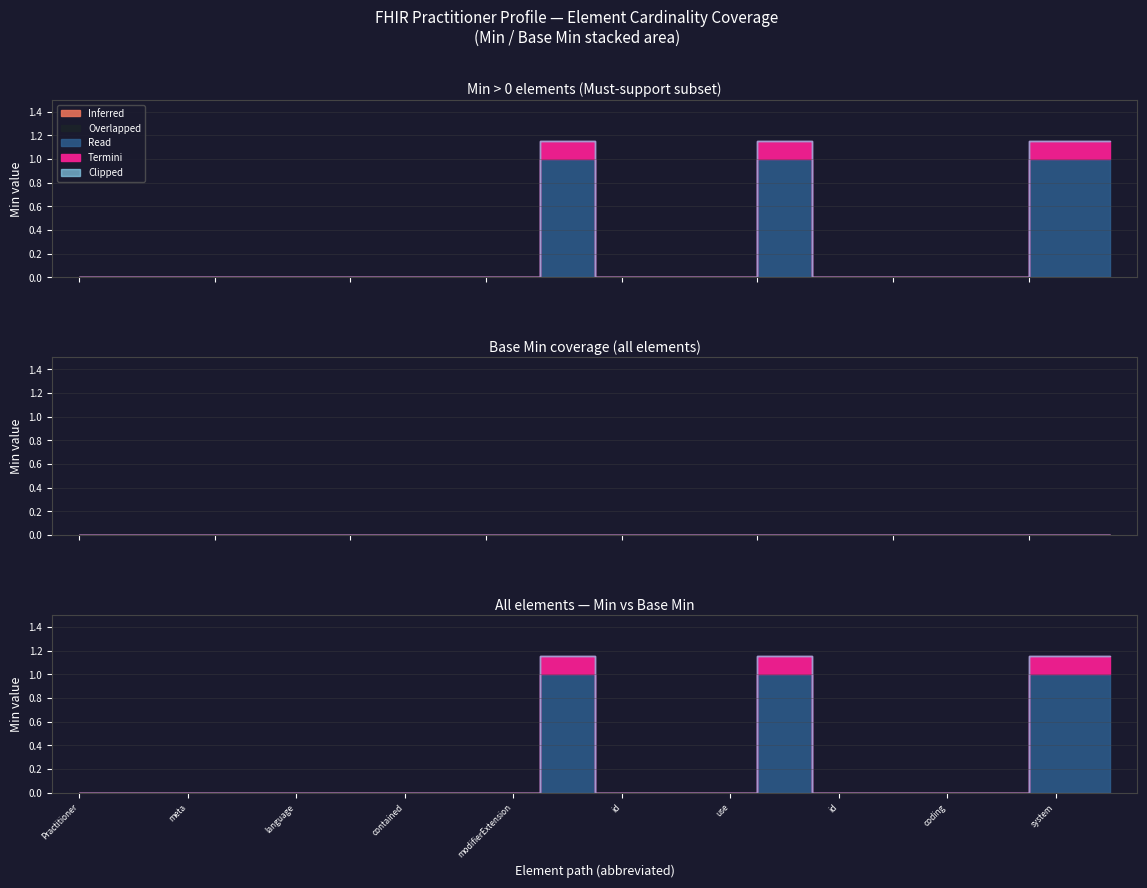

Between Practitioner.id and Practitioner.meta, which series saw the biggest shift?

Read